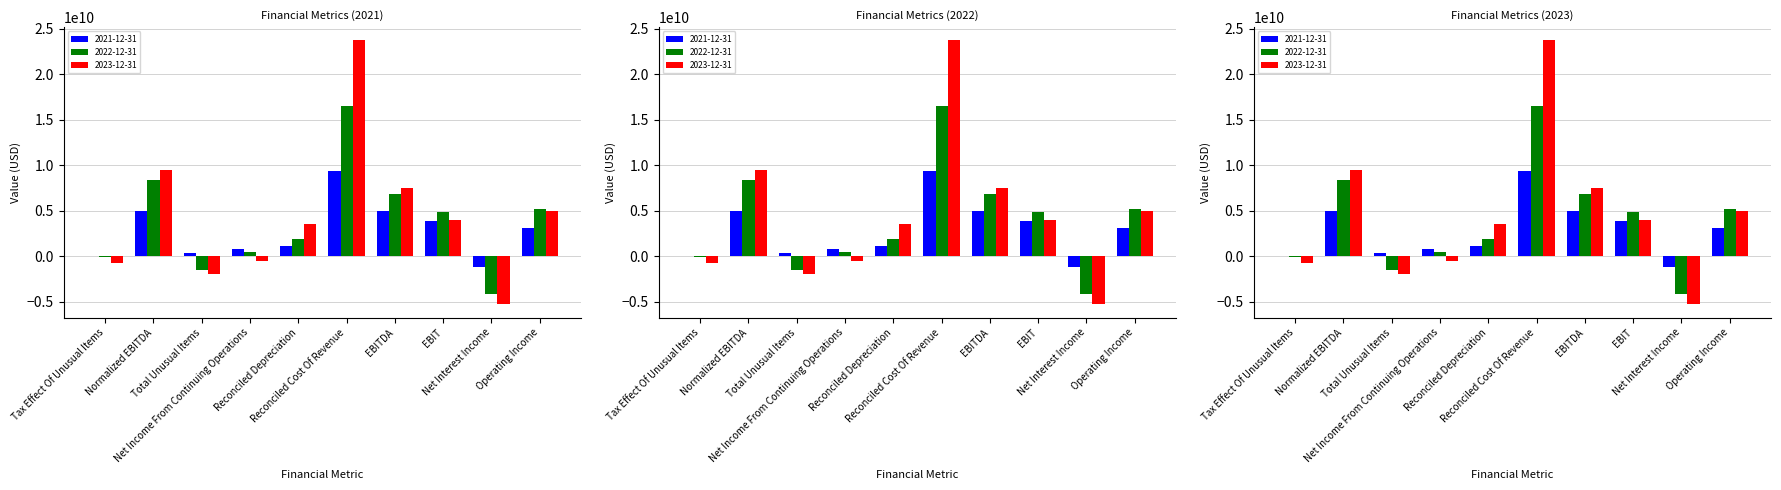

Which series has the widest spread of values?

2023-12-31